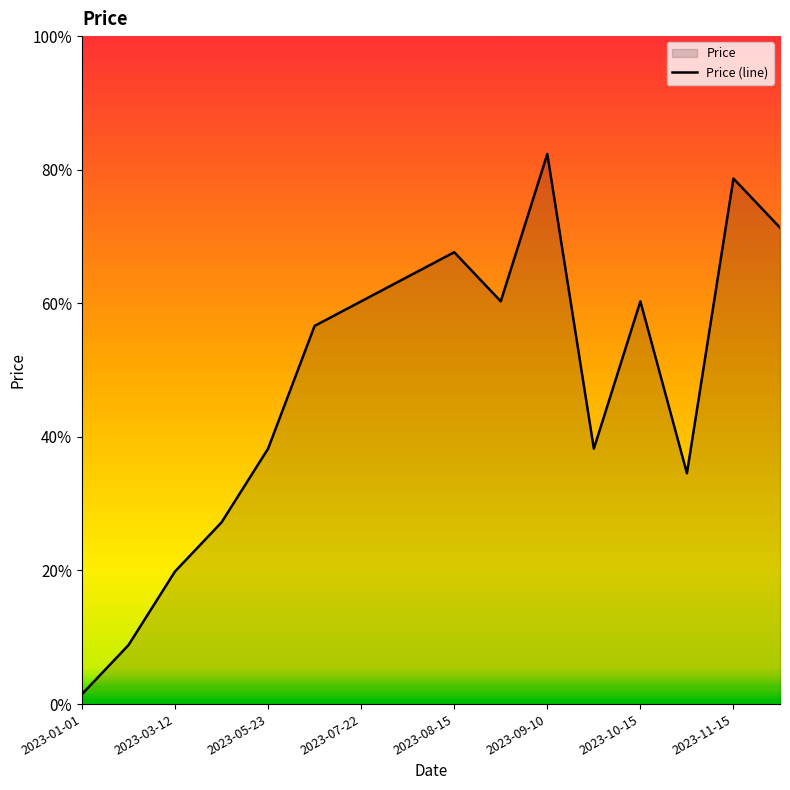

True or false: the data shows 11 at 2023-09-10.

False